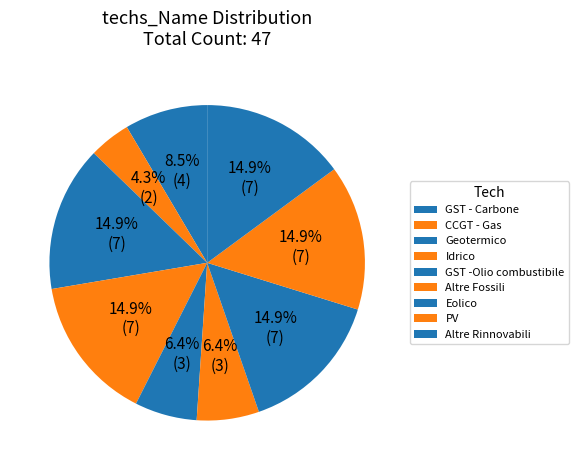

Which slice is the largest?

Geotermico